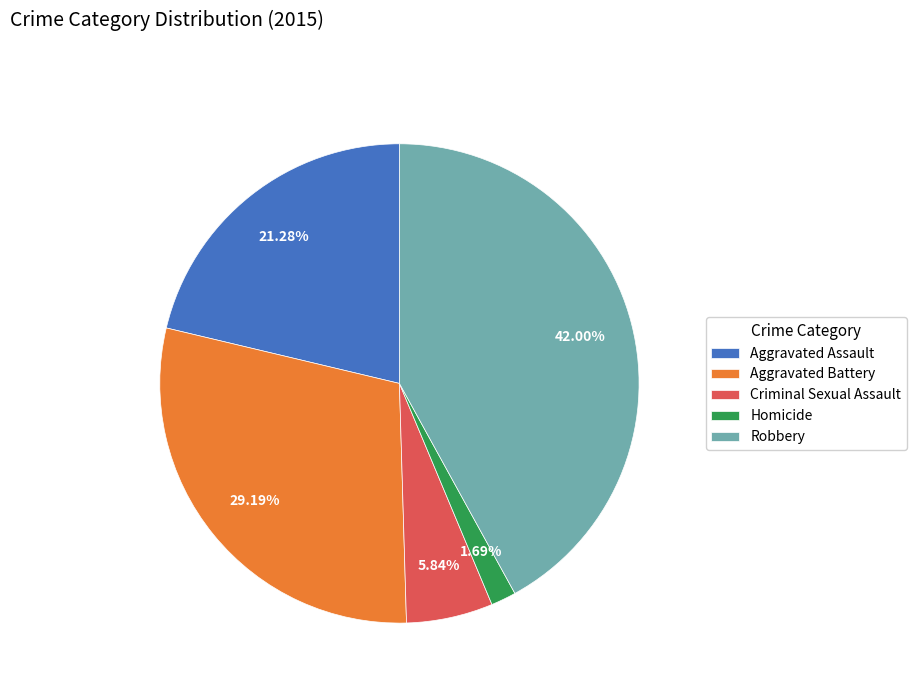

What is the smallest slice in the pie chart?

Homicide